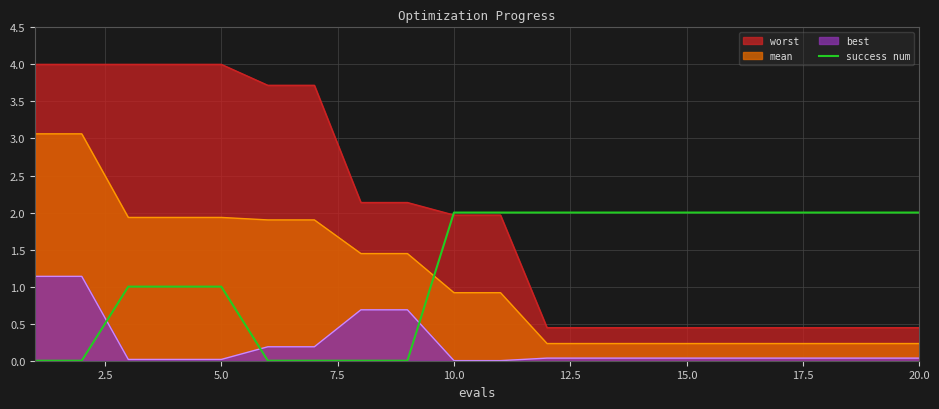

How many series are shown in this chart?

4